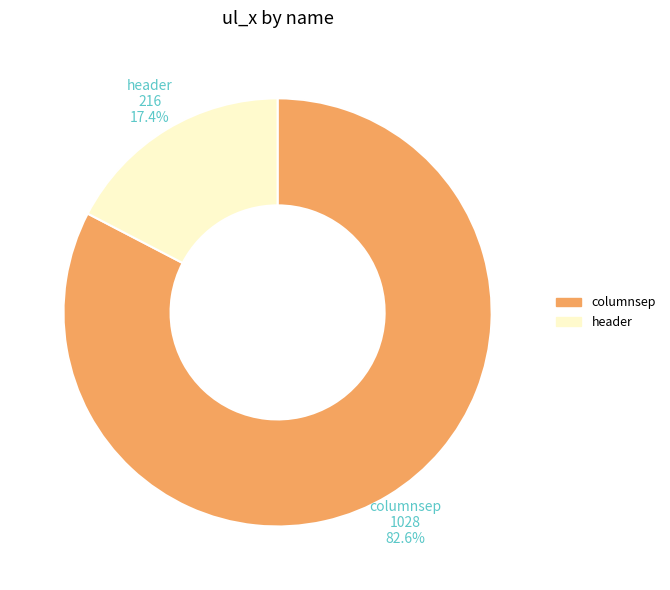

What is the smallest slice in the pie chart?

header